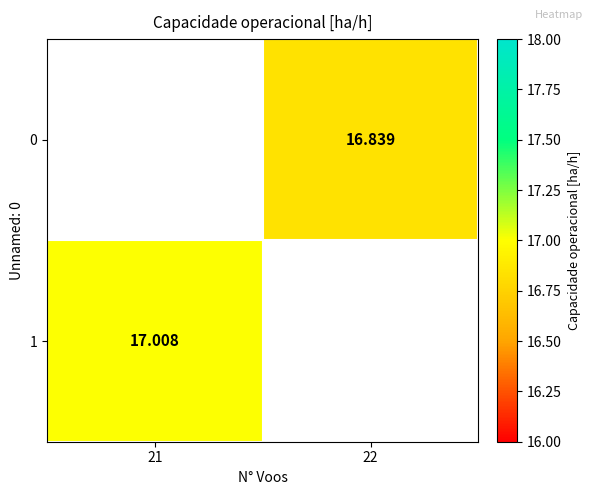

True or false: 1 has a value of 0.0 at 22.

True